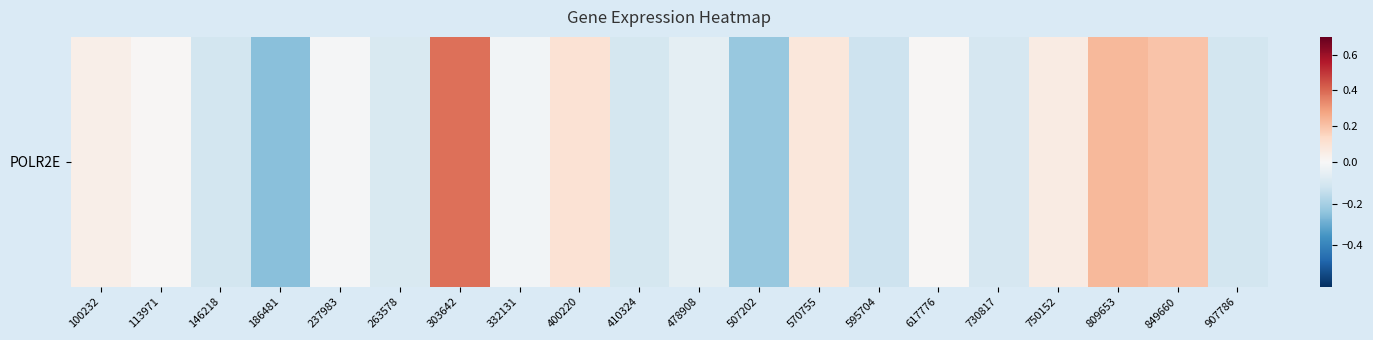

Reading right to left, extract all data points from this chart.

-0.1	0.2	0.2	0.1	-0.1	0.0	-0.1	0.1	-0.2	-0.1	-0.1	0.1	-0.0	0.4	-0.1	-0.0	-0.3	-0.1	0.0	0.0